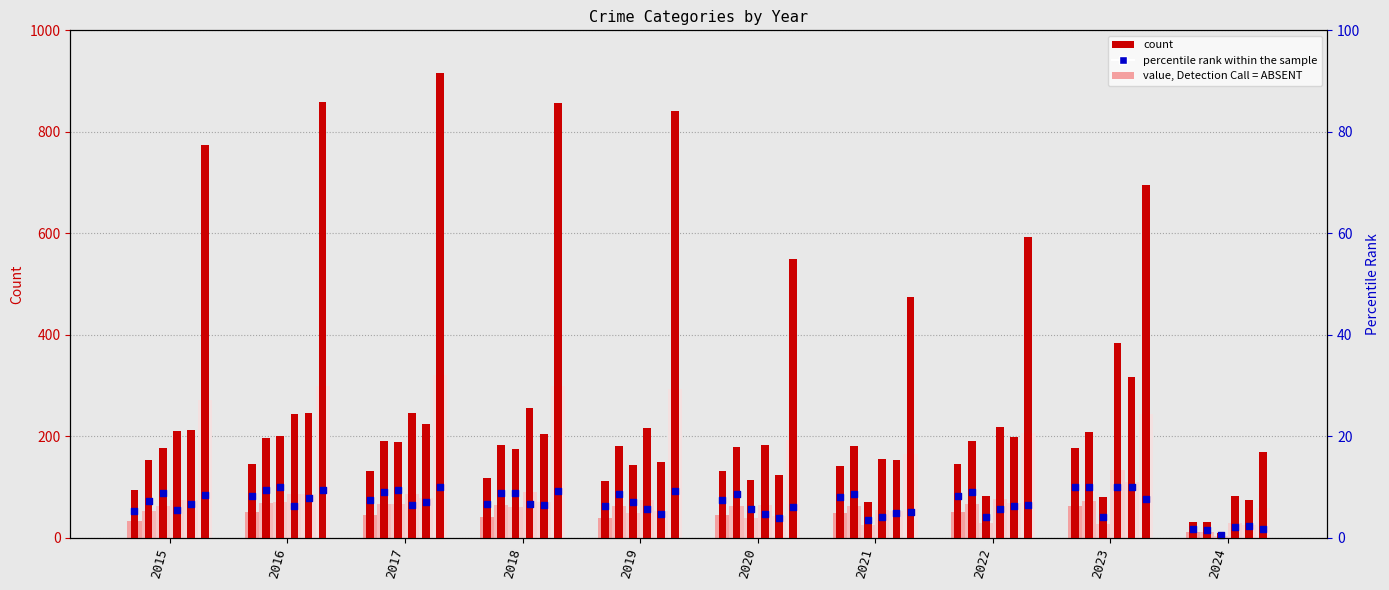

Is the value of Aggravated Assault at 2015 greater than the value of Burglary at 2024?

Yes